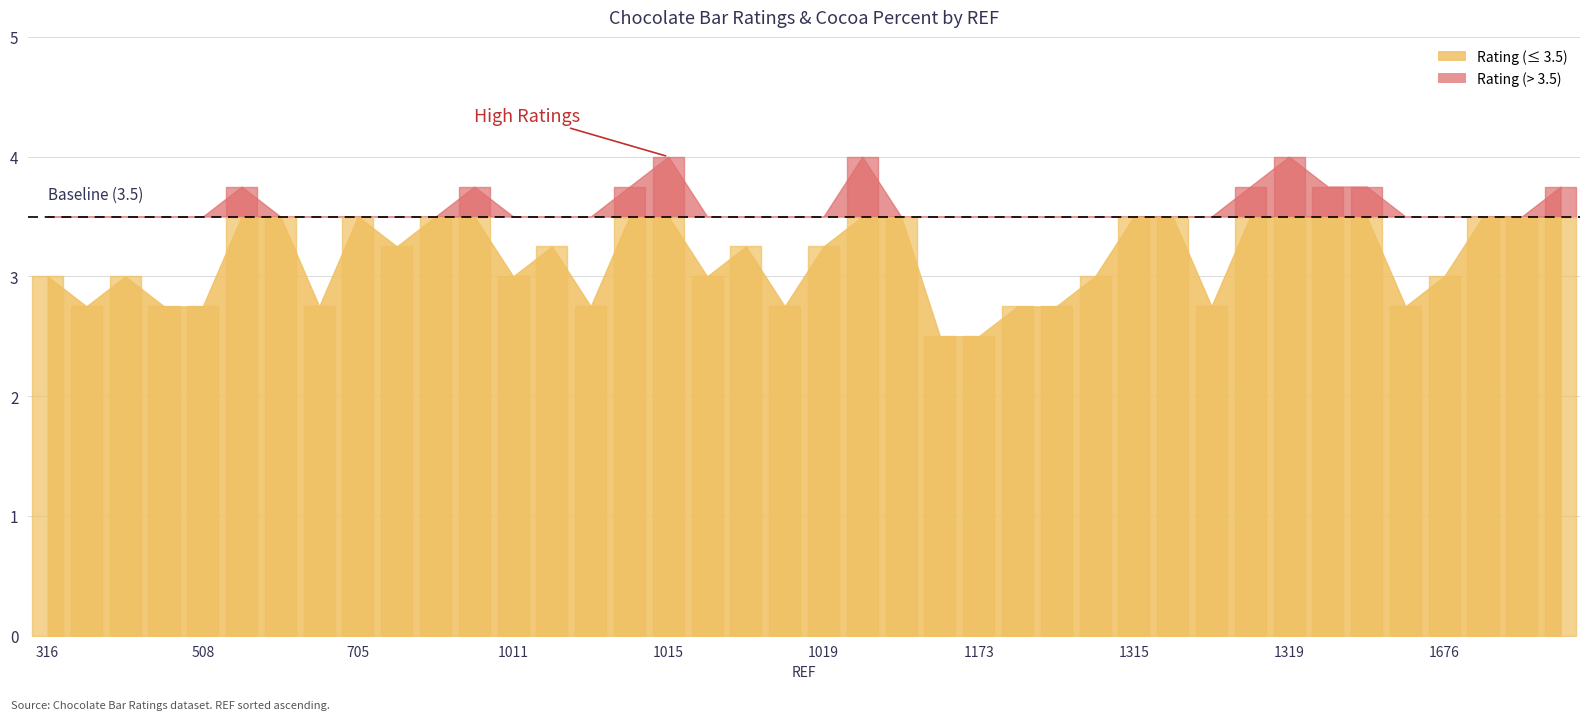

At how many categories does at least one series exceed 0?

40